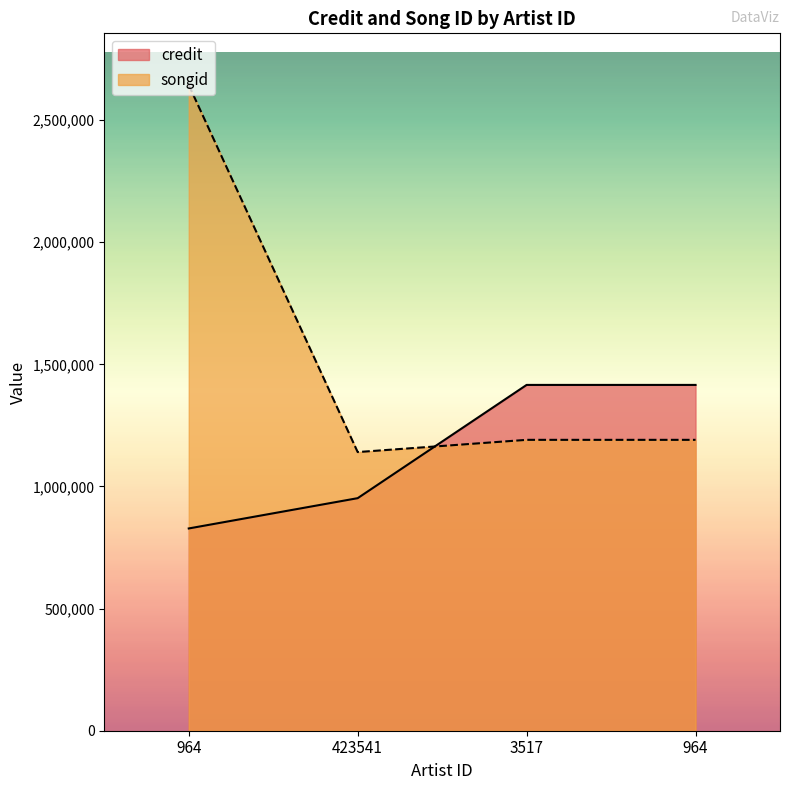

Rank the series by their maximum value, from highest to lowest.

songid, credit